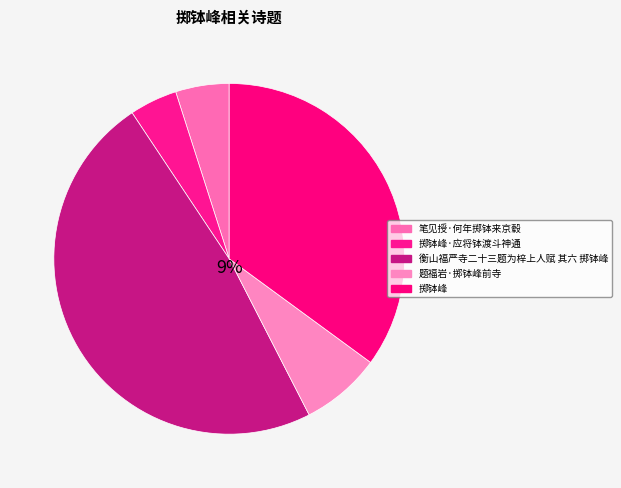

What percentage is the 衡山福严寺二十三题为梓上人赋 其六 掷钵峰 slice, to the nearest percent?

48%